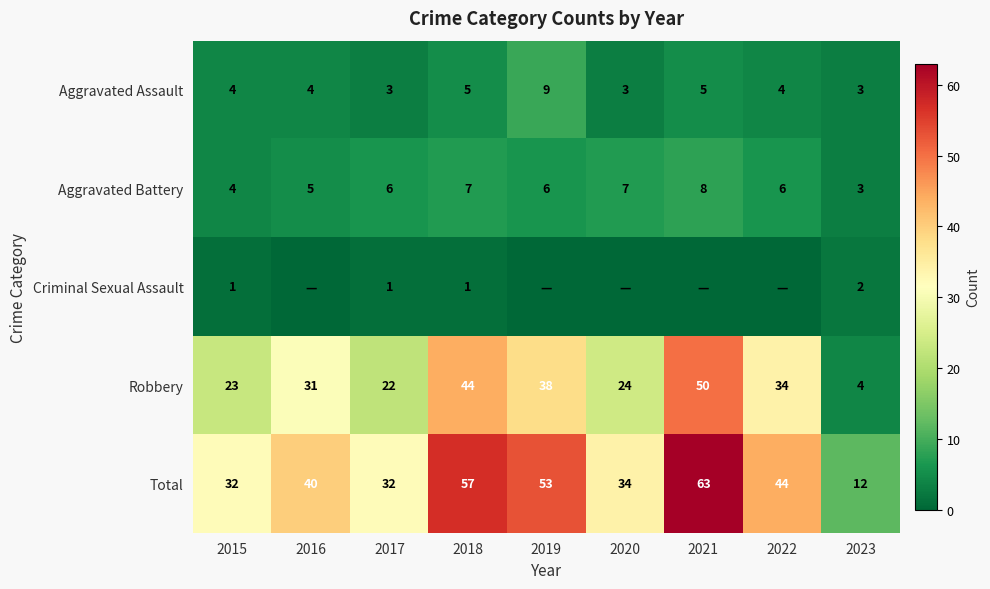

Count the number of categories in the chart.

9